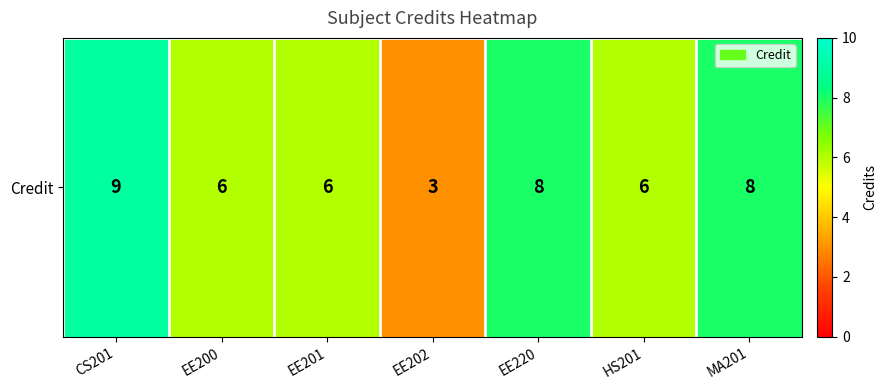

Where is the data nearest to the value 6?

EE200